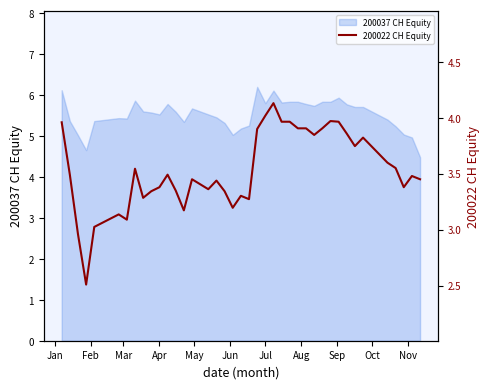

What is the highest value of the 200037 CH Equity series?

6.2